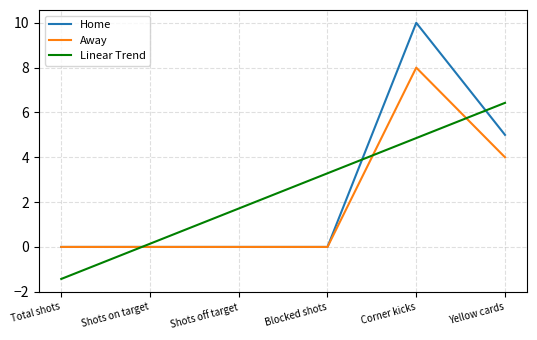

Read the Away value at Yellow cards.

4.0